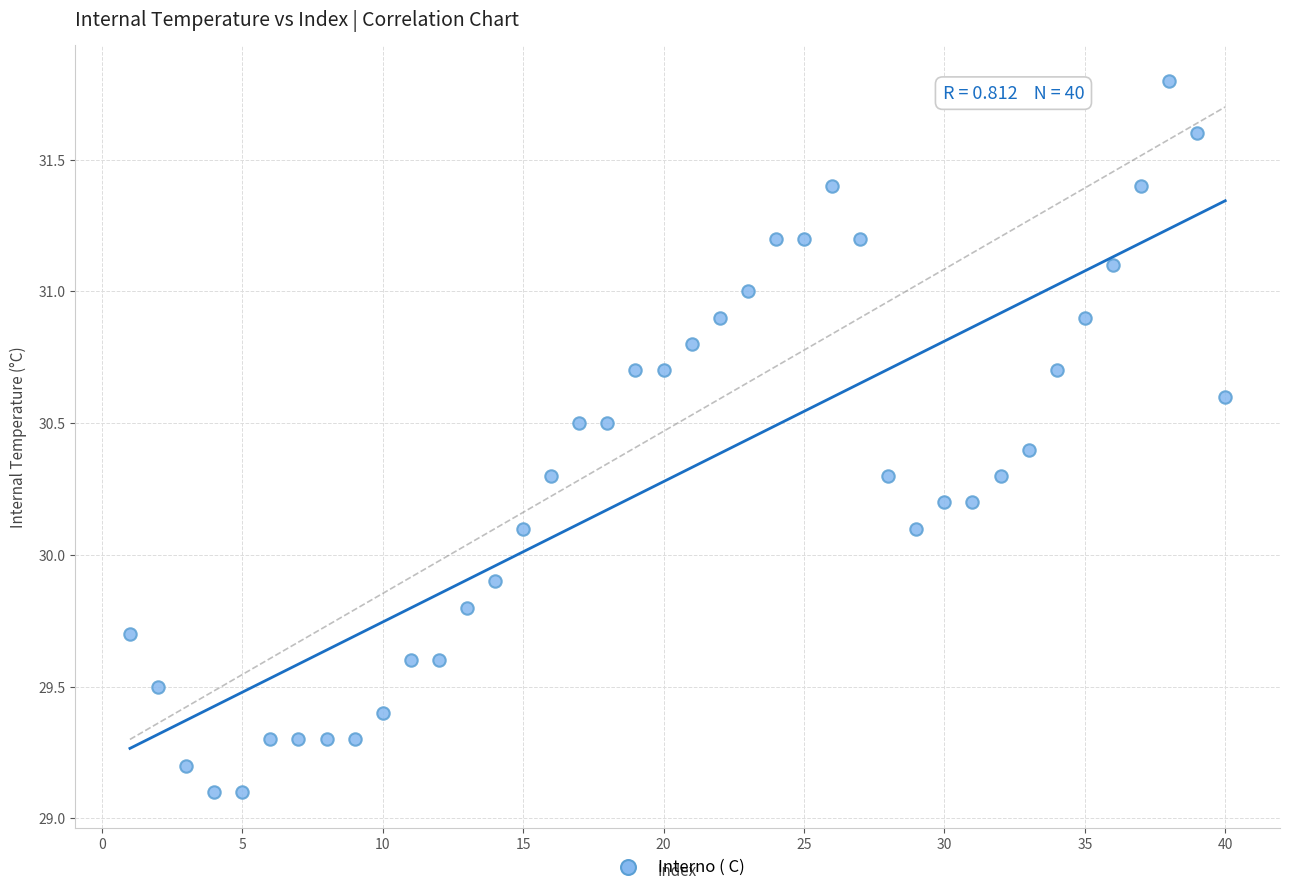

What is the range of X values (max minus min)?

39.0